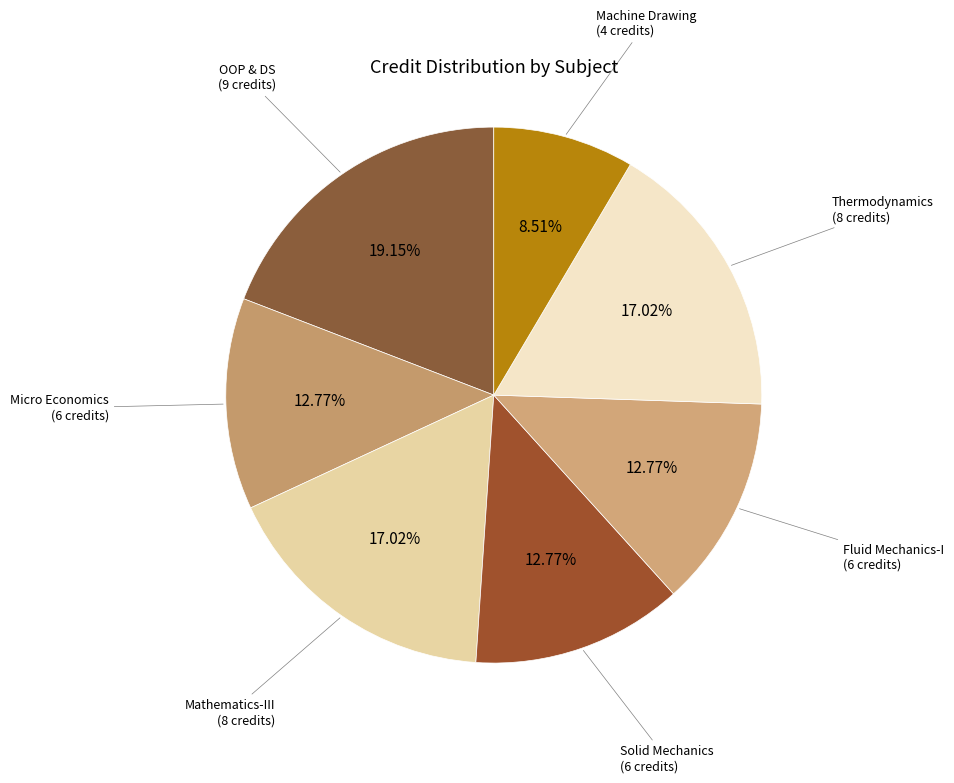

Count the number of slices in the pie.

7